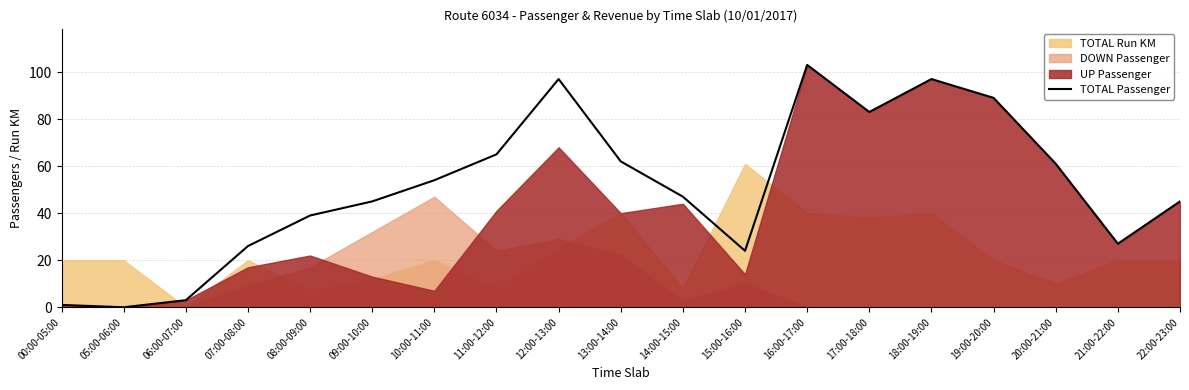

The chart shows a value of 27 at 21:00-22:00. True or false?

True